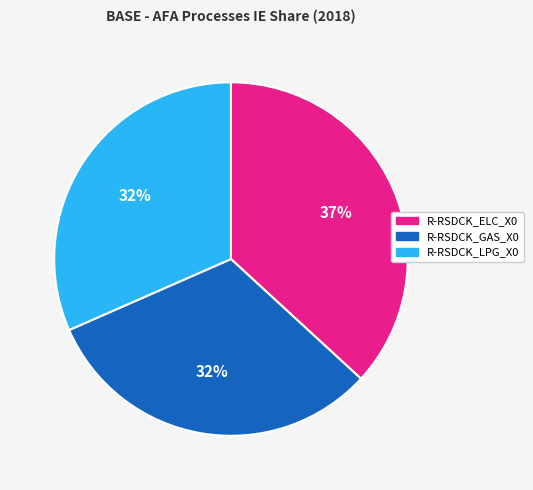

How many segments does this pie chart have?

3